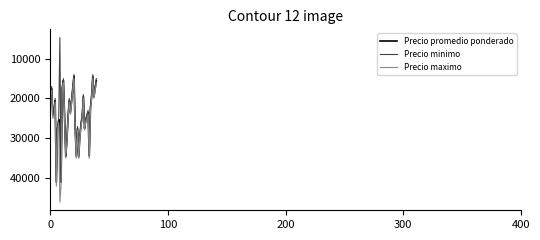

What is the average value of the Precio promedio ponderado series?

24412